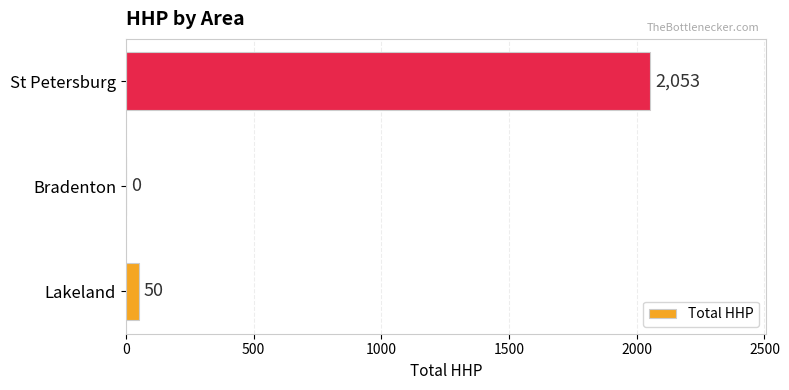

What is the maximum value shown in the chart?

2053